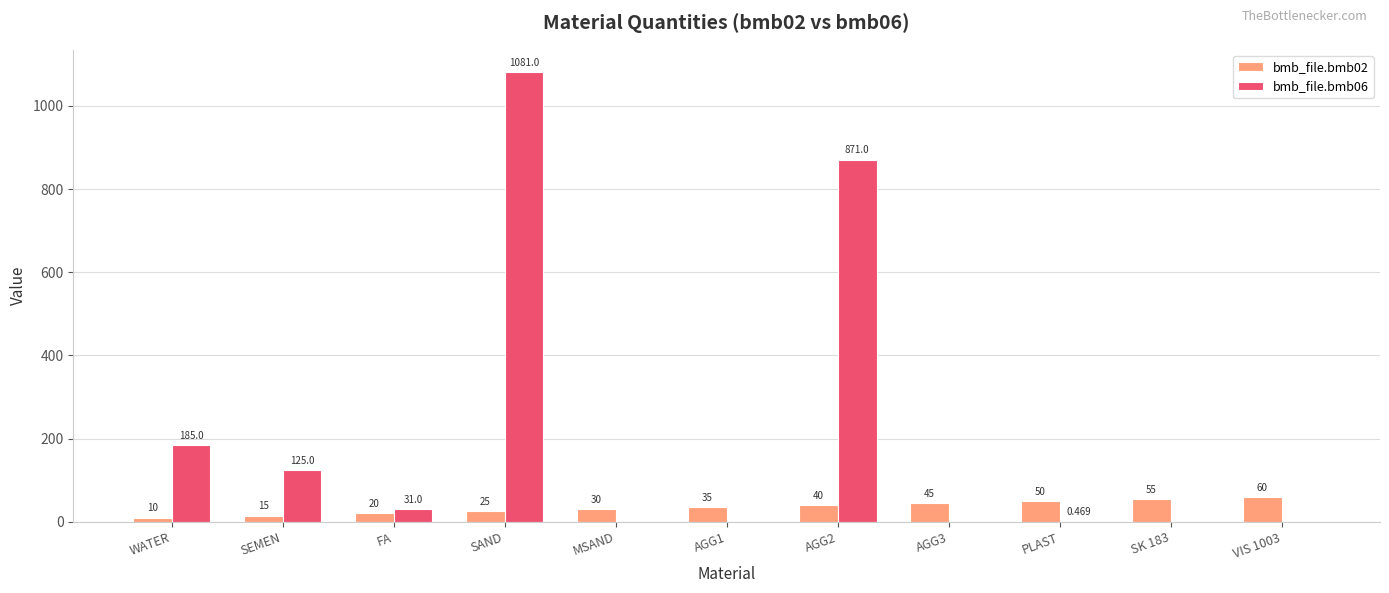

What is the sum of all bmb_file.bmb02 values?

385.0